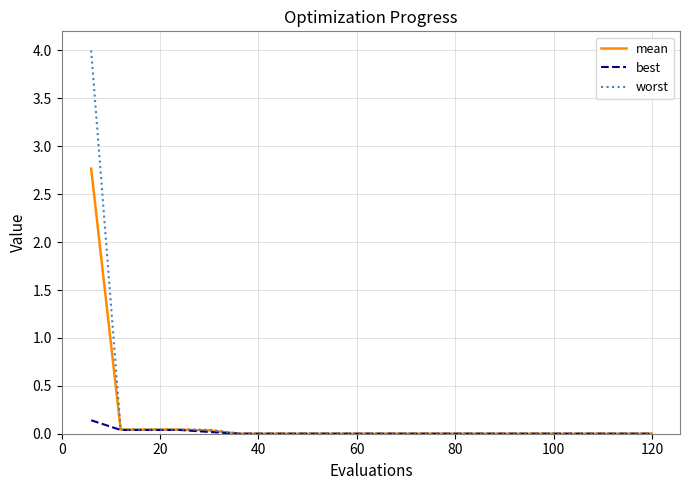

Which series has the widest spread of values?

worst